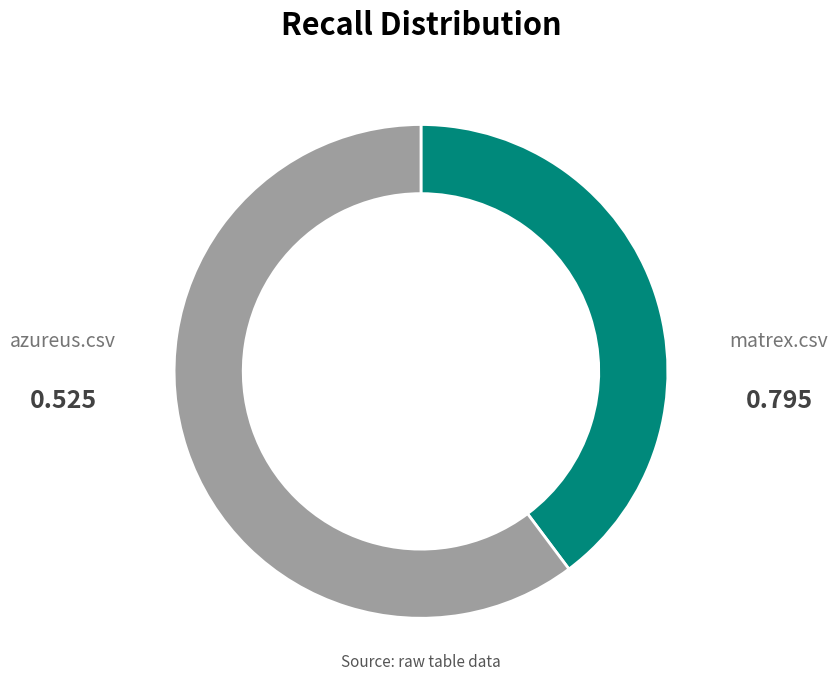

What is the total percentage of azureus.csv and matrex.csv?

100.0%